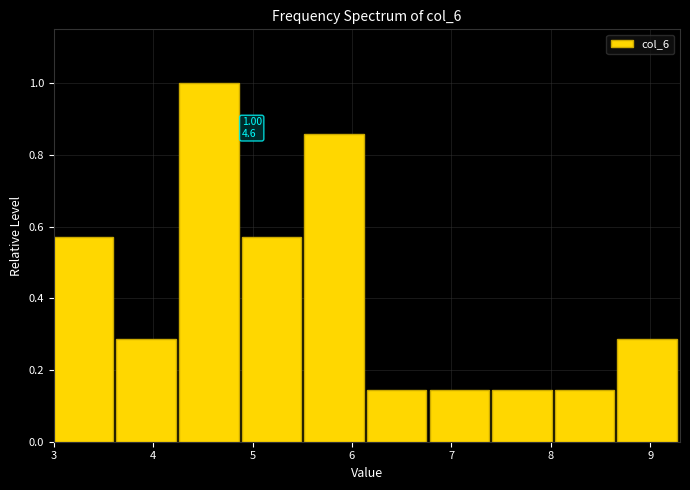

Which range on the x-axis has the tallest bar?

4.26 to 4.89